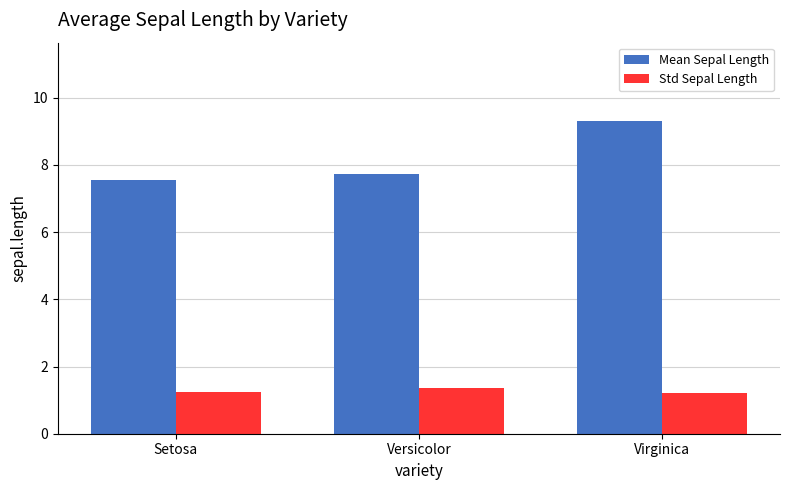

Which series has the largest range (max minus min)?

Mean Sepal Length